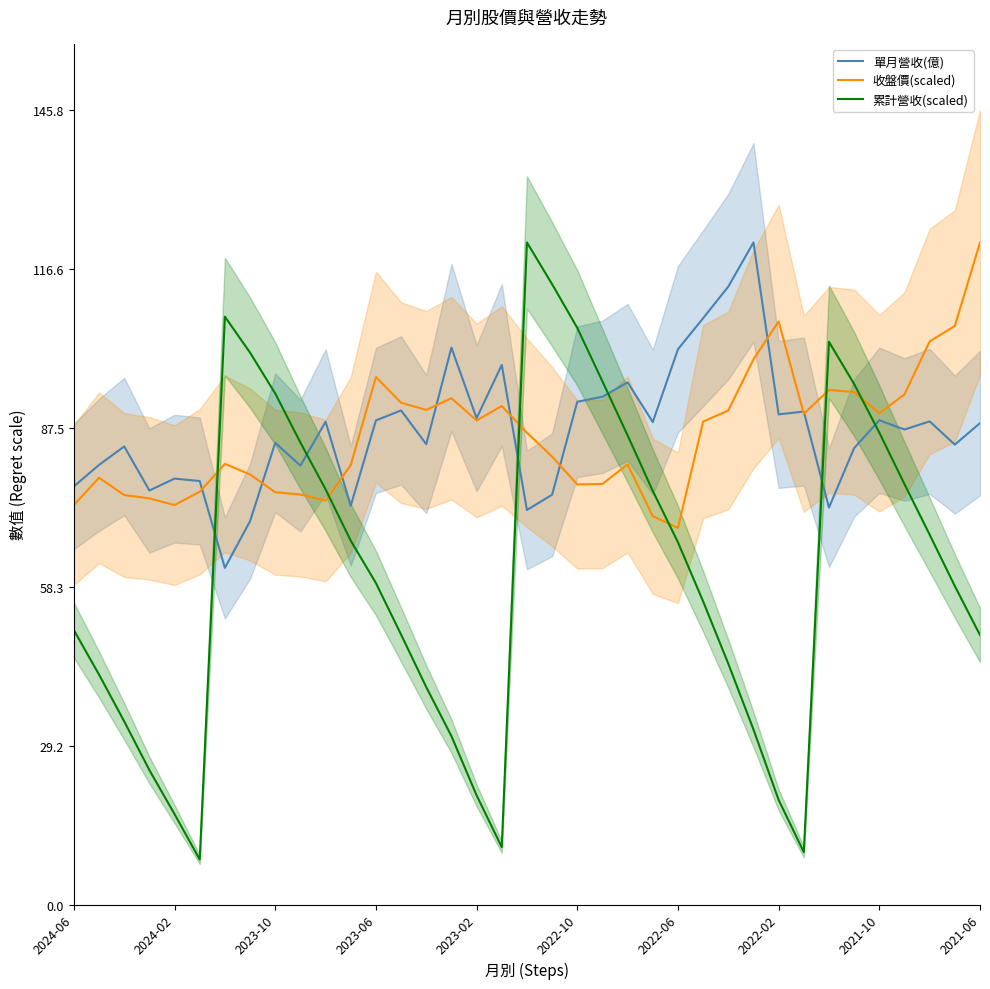

What is the maximum value for 累計營收(scaled)?

121.5